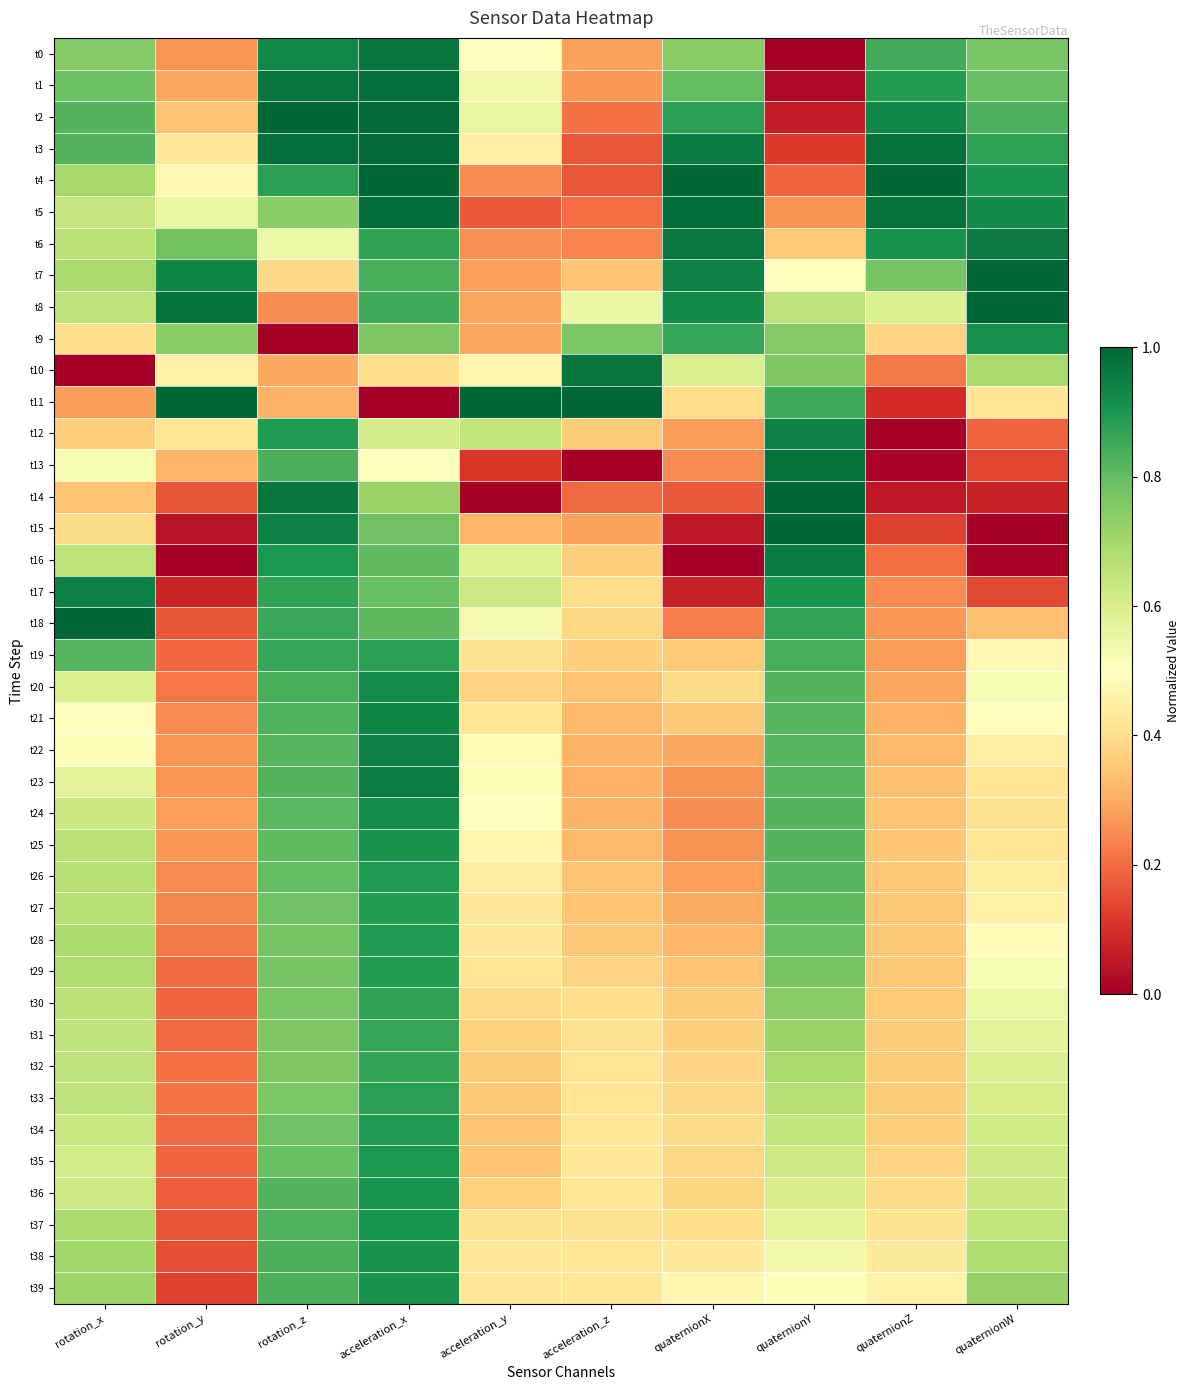

Which series has the largest range (max minus min)?

t11